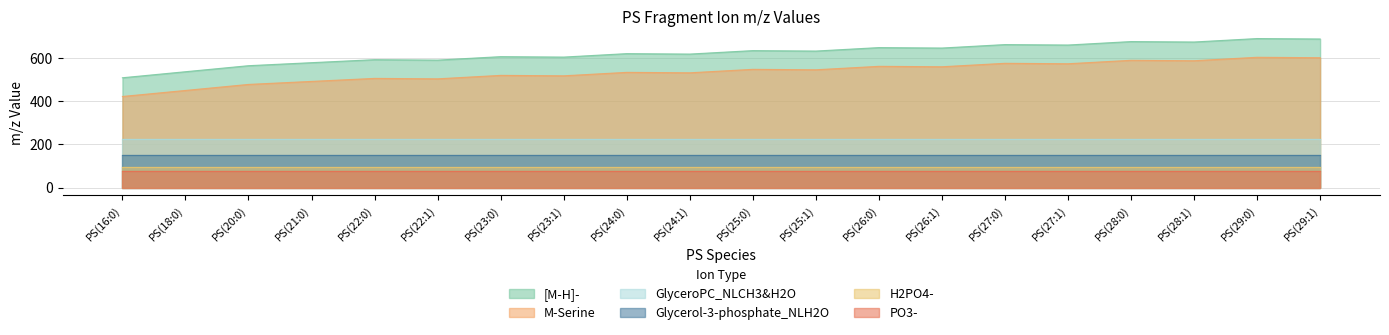

Is the value of GlyceroPC_NLCH3&H2O at PS(22:0) greater than the value of M-Serine at PS(25:0)?

No